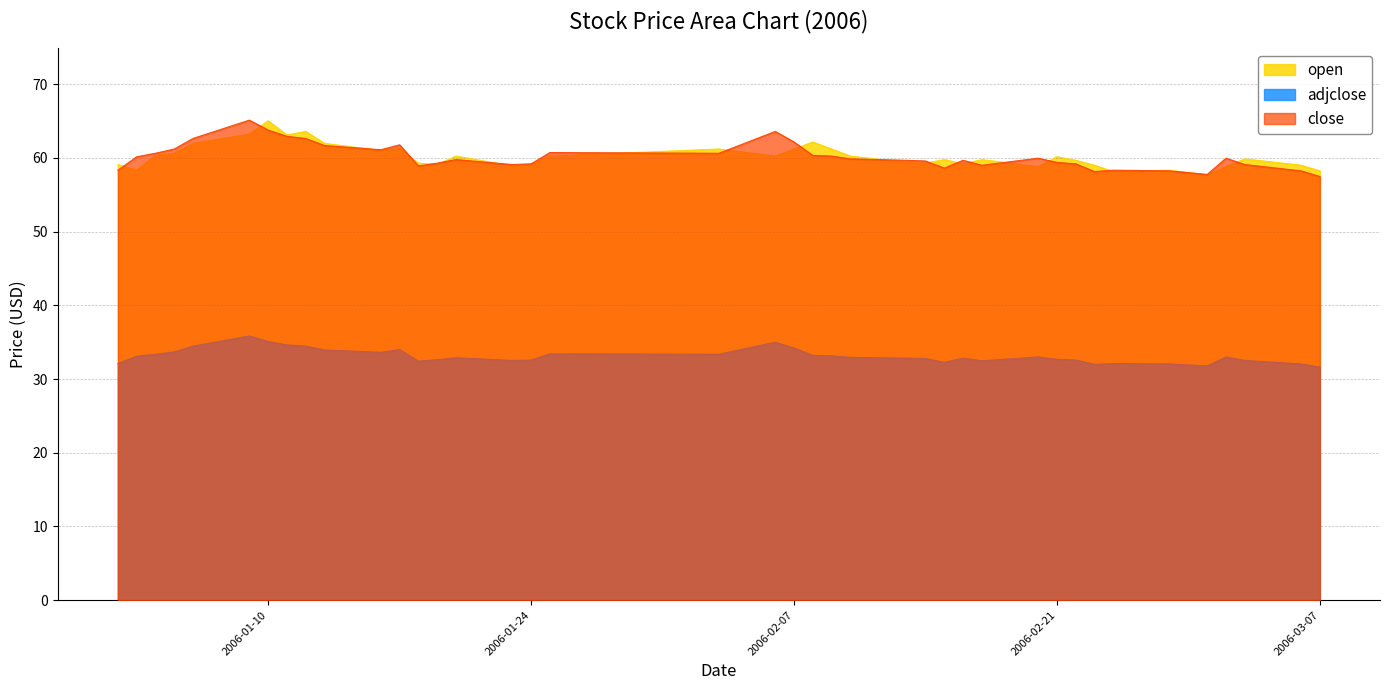

True or false: close has a value of 61.7 at 2006-01-13.

True